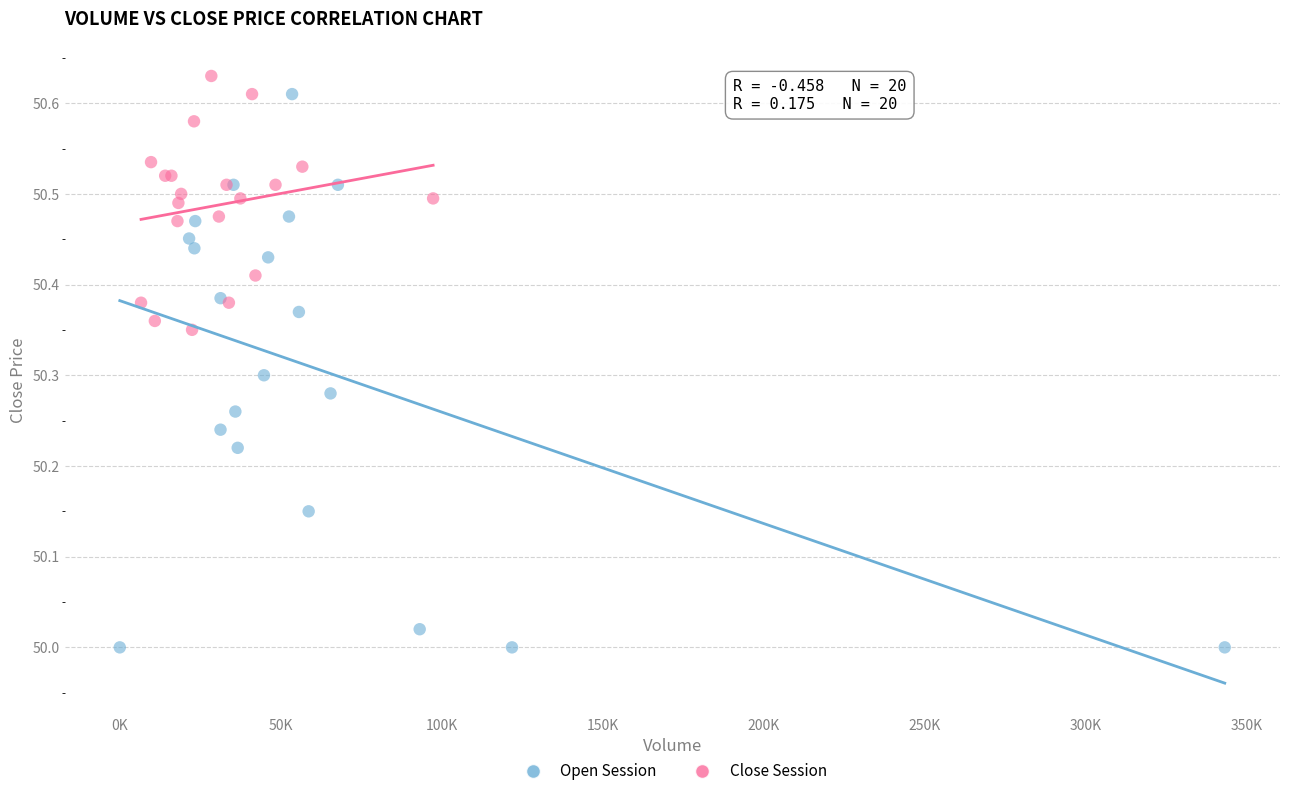

Which series has the largest Y range (max minus min)?

Open Session